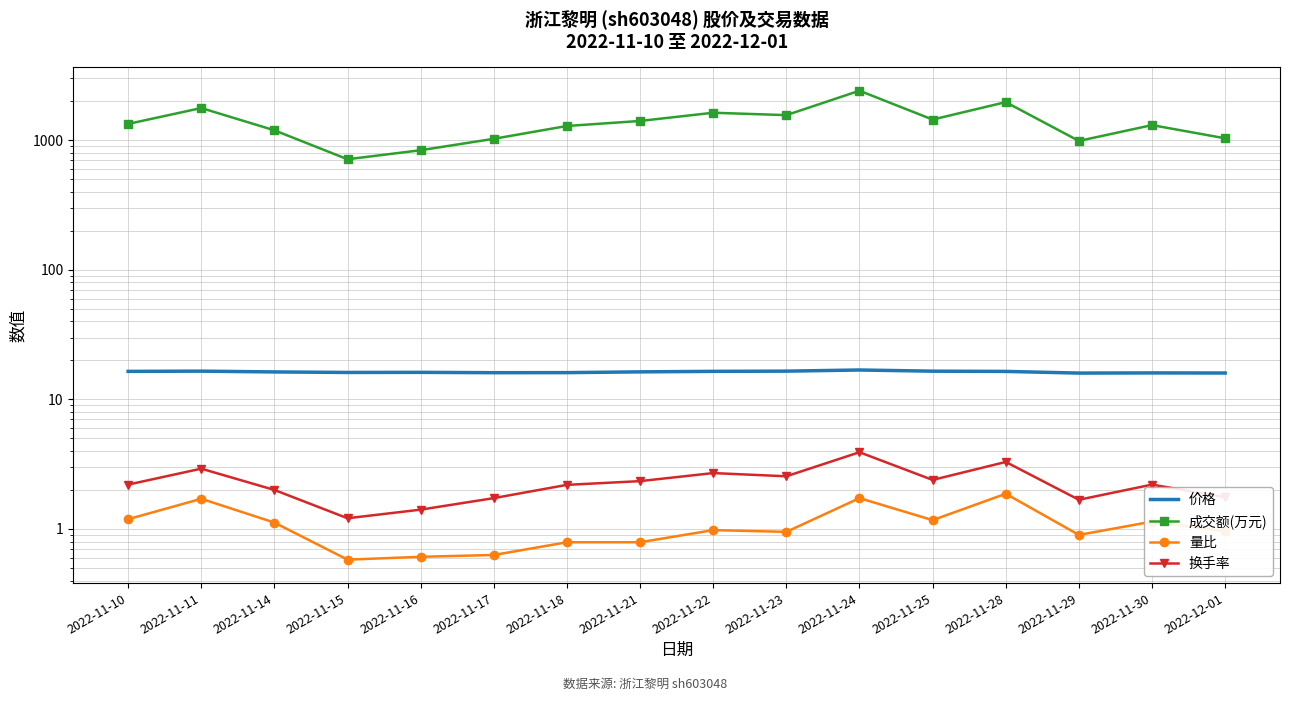

How many distinct data groups are displayed?

4